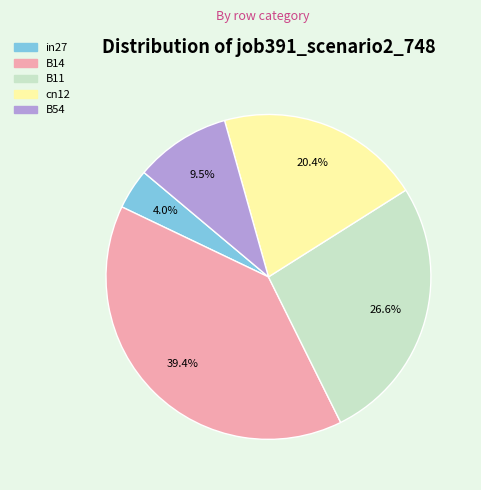

Does B14 represent more than half of the total?

No